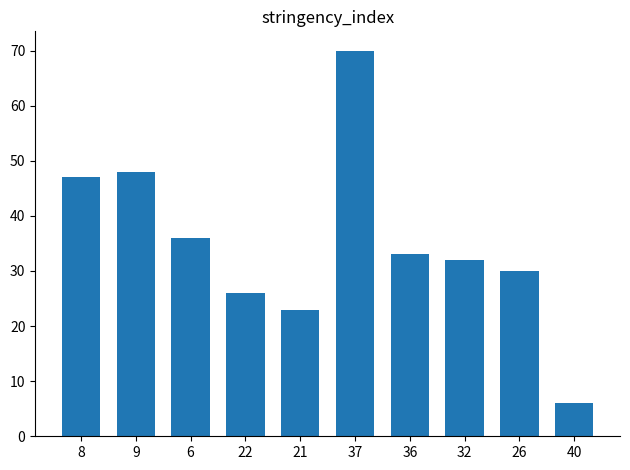

How many values are below 33?

5